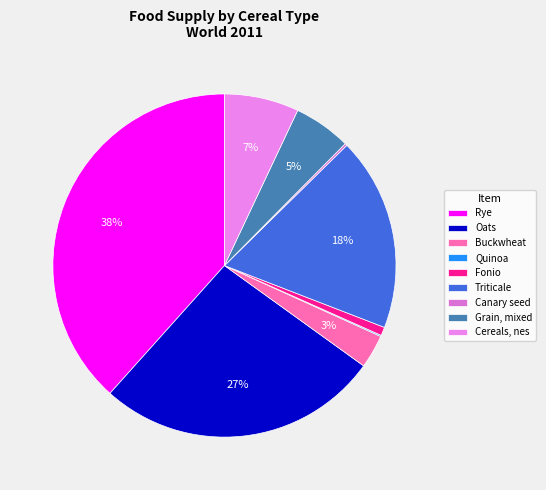

To the nearest percent, what is the combined percentage of Quinoa and Triticale?

18%